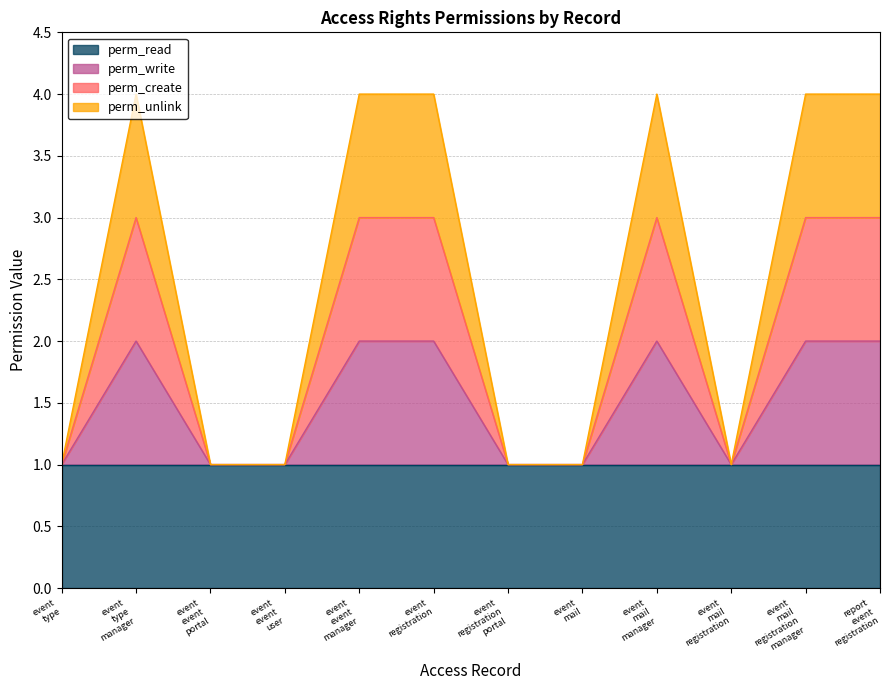

Does the chart have visible grid lines?

Yes